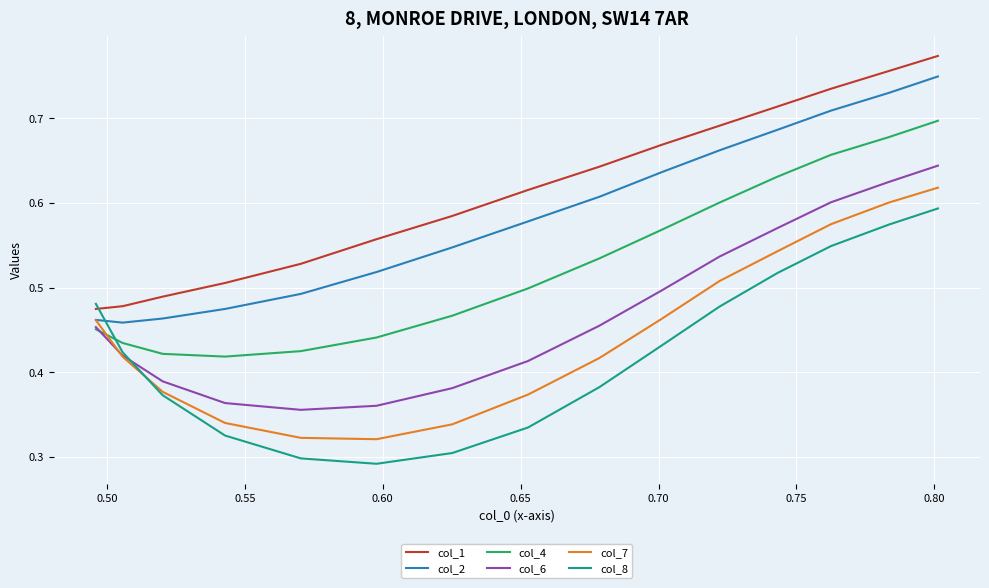

What is the average value of the col_2 series?

0.6